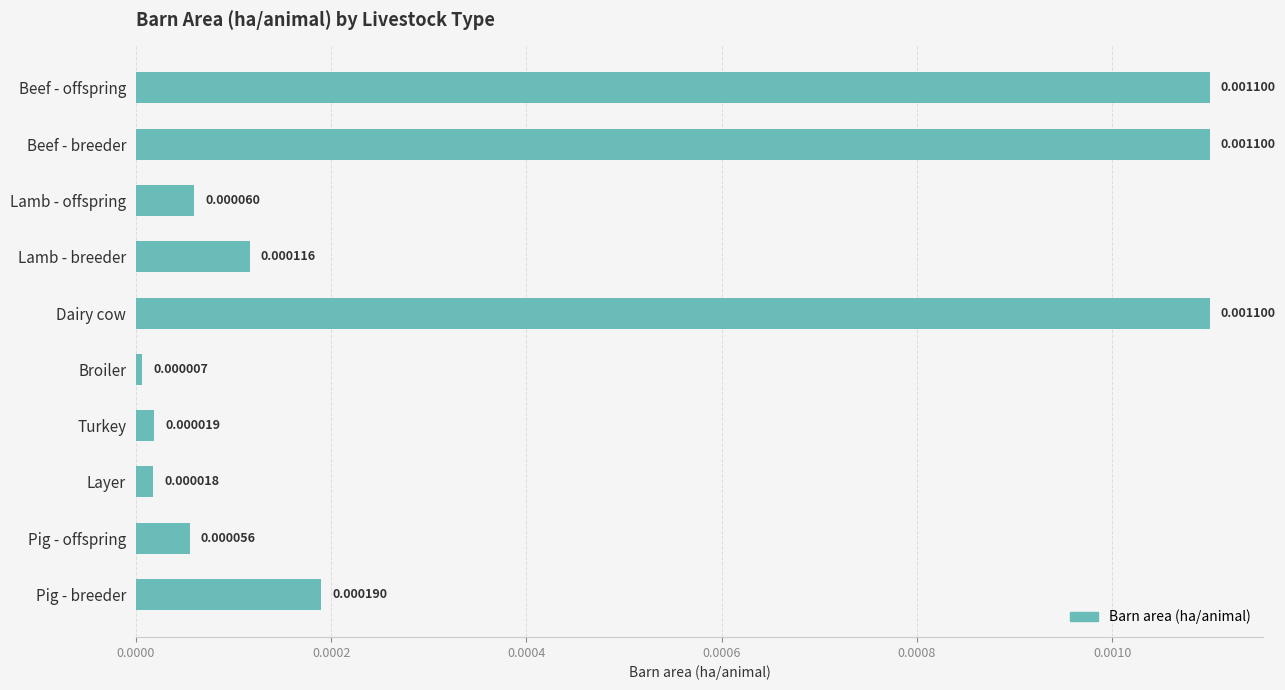

Which category has the lowest value across all series?

Broiler